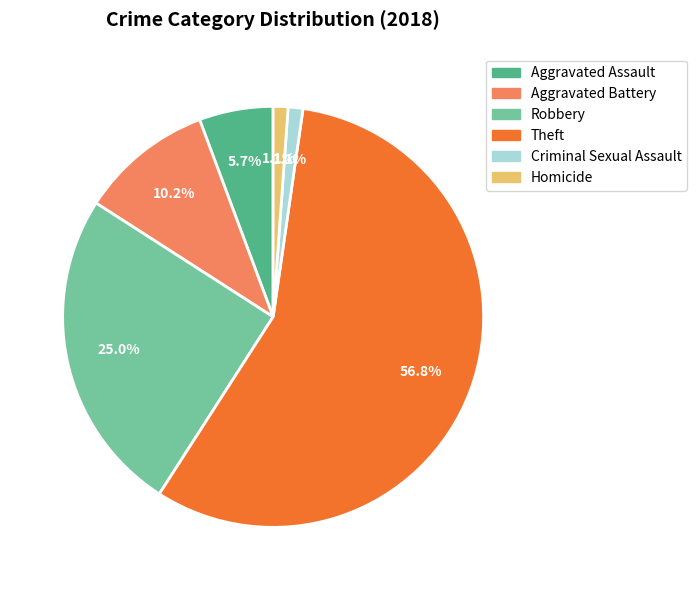

Is there a majority slice in this chart?

Yes